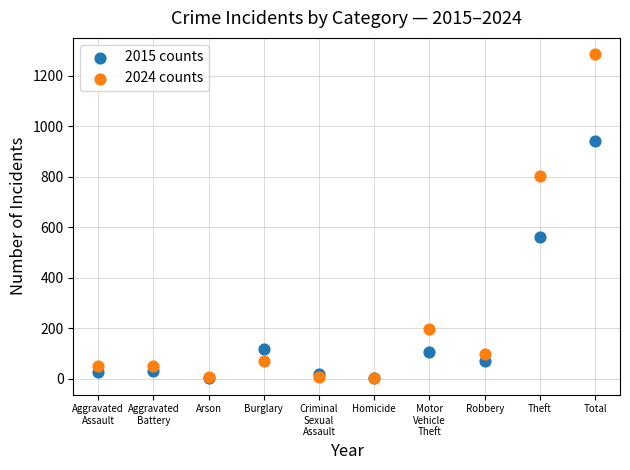

In the 2015 counts series, what Y value is closest to 473?

563